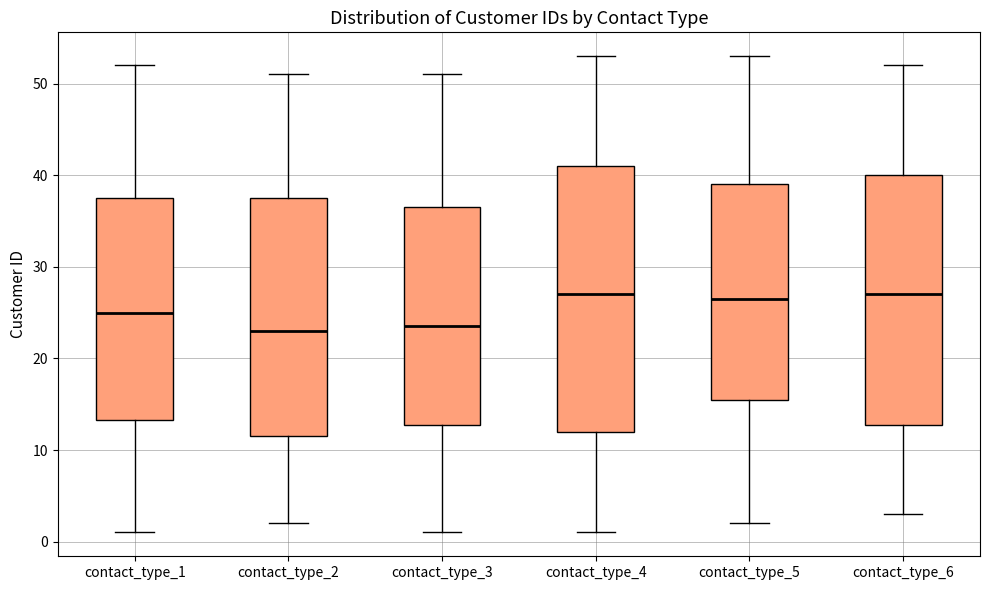

Reading left to right, read every box against the y-axis: the position of its median line, the range the box covers, and the ends of its whiskers. The values are not printed on the chart, so give them approximately, as read against the axis.

contact_type_1: median 25, box 13 to 38, whiskers 1 to 52
contact_type_2: median 23, box 12 to 38, whiskers 2 to 51
contact_type_3: median 24, box 13 to 37, whiskers 1 to 51
contact_type_4: median 27, box 12 to 41, whiskers 1 to 53
contact_type_5: median 27, box 16 to 39, whiskers 2 to 53
contact_type_6: median 27, box 13 to 40, whiskers 3 to 52